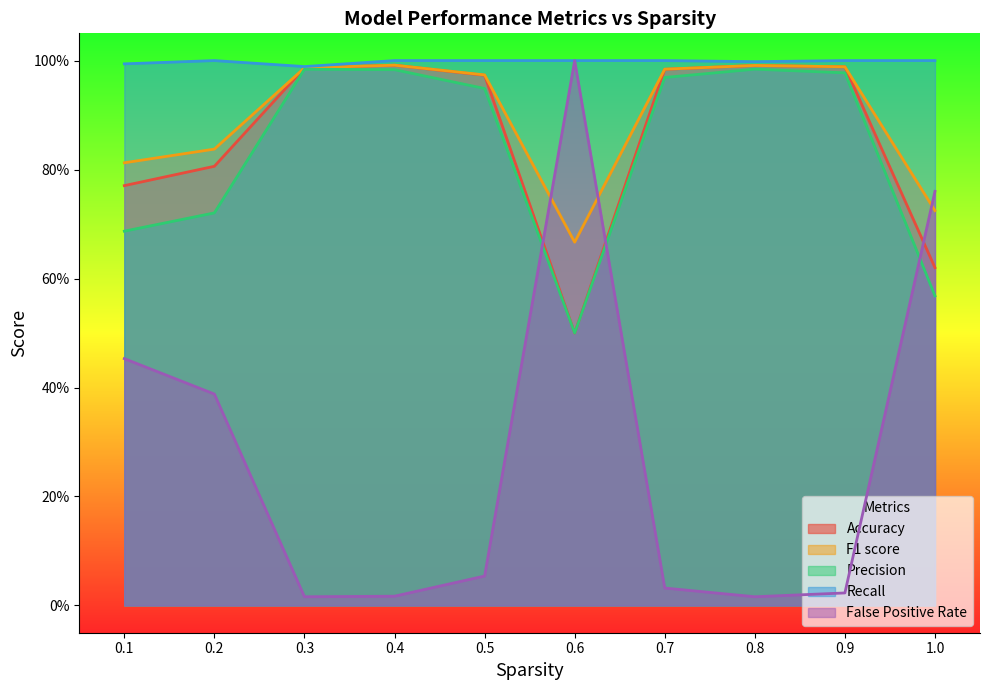

The value of Accuracy at 0.2 is 0.2. True or false?

False